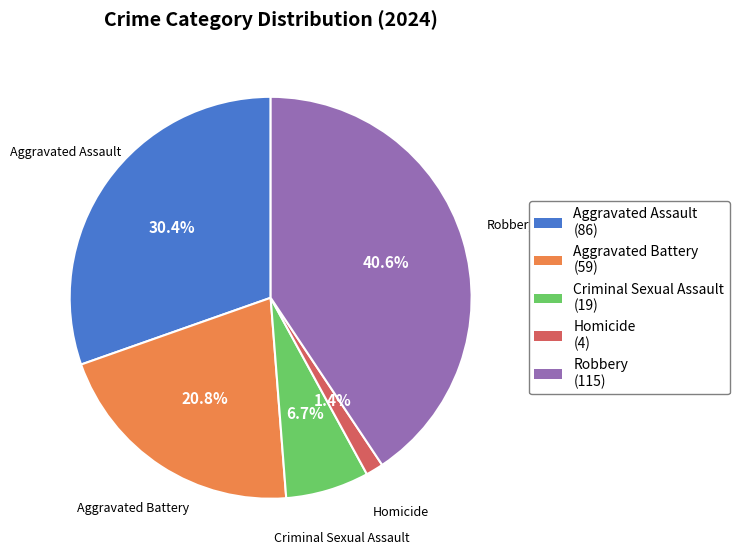

Which category has the biggest portion of the pie?

Robbery